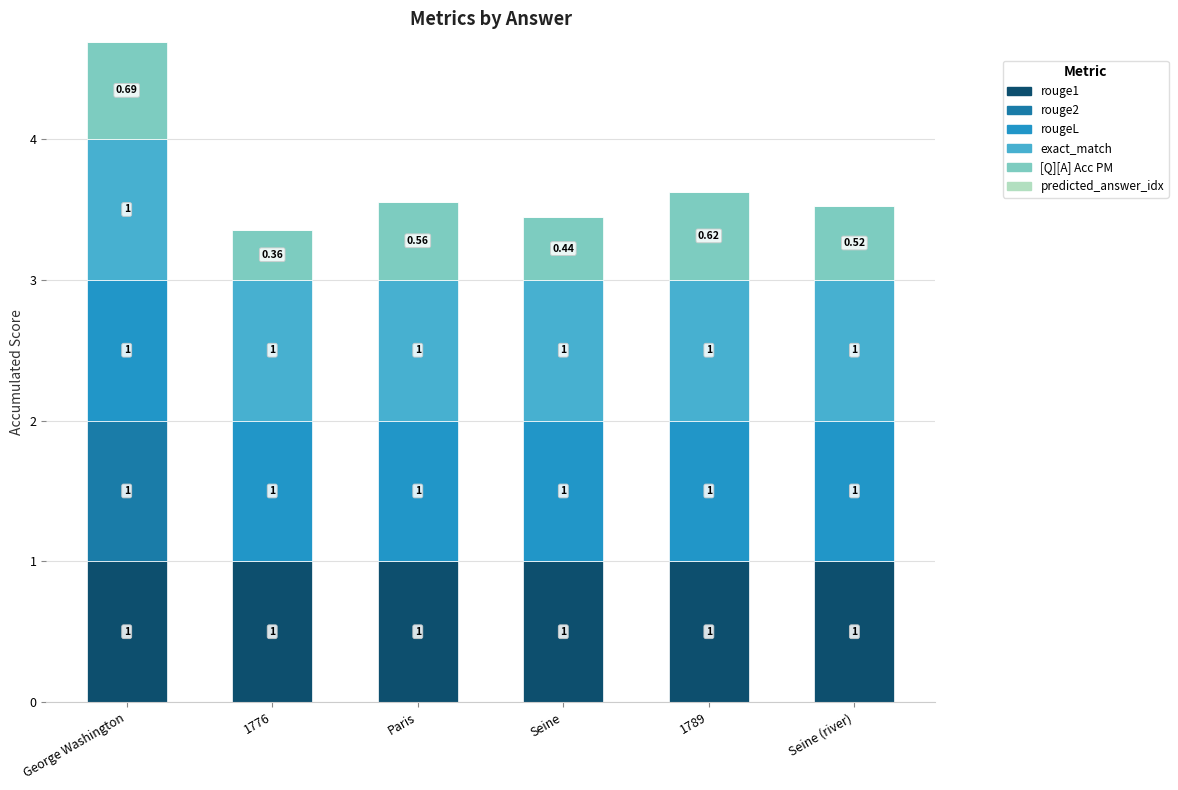

At which category is the sum across all series the highest?

George Washington